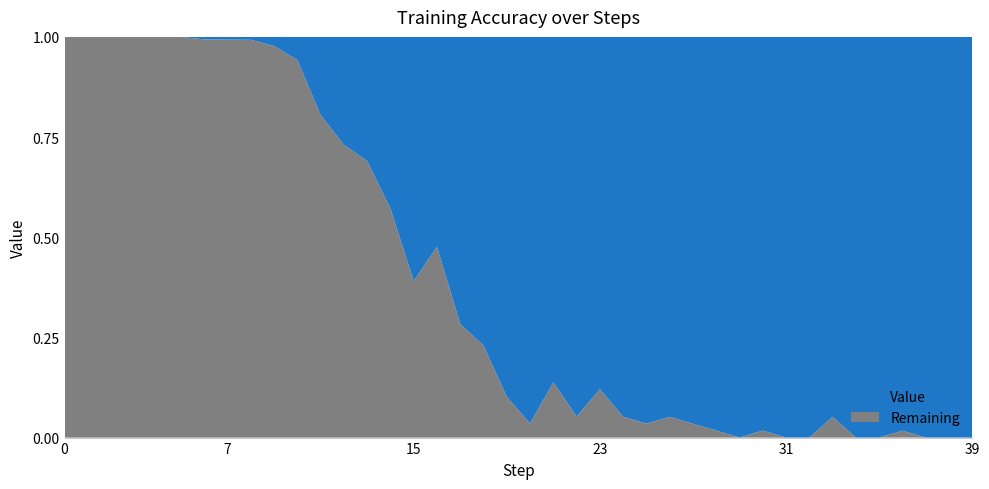

Reading left to right, transcribe all the data shown in this chart.

0.0	0.0	0.0	0.0	0.0	0.0	0.0	0.0	0.0	0.0	0.1	0.2	0.3	0.3	0.4	0.6	0.5	0.7	0.8	0.9	1.0	0.9	0.9	0.9	0.9	1.0	0.9	1.0	1.0	1.0	1.0	1.0	1.0	0.9	1.0	1.0	1.0	1.0	1.0	1.0